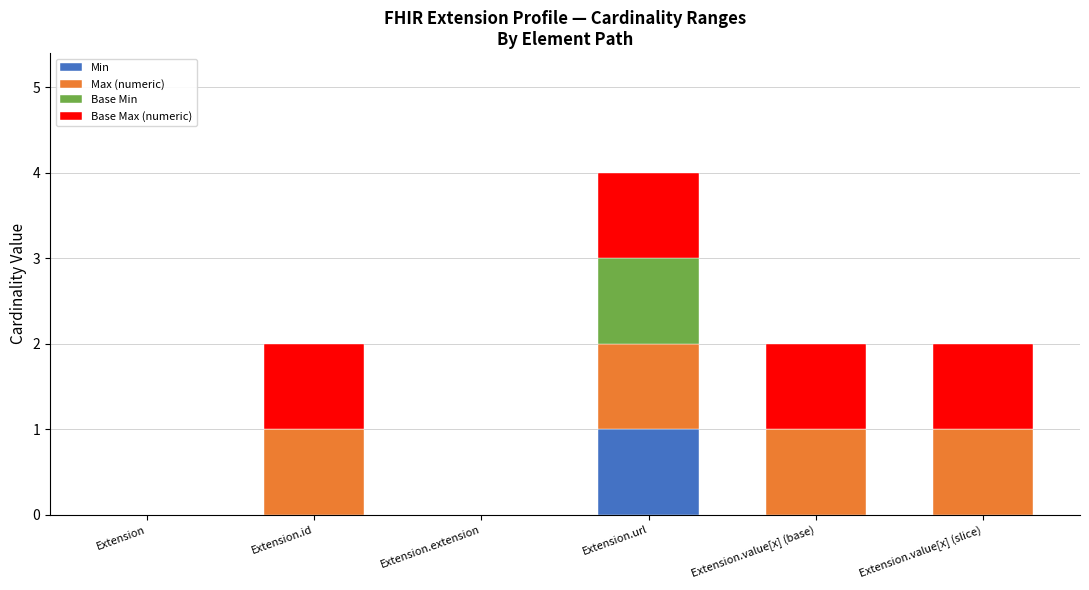

At which category is the sum across all series the highest?

Extension.url